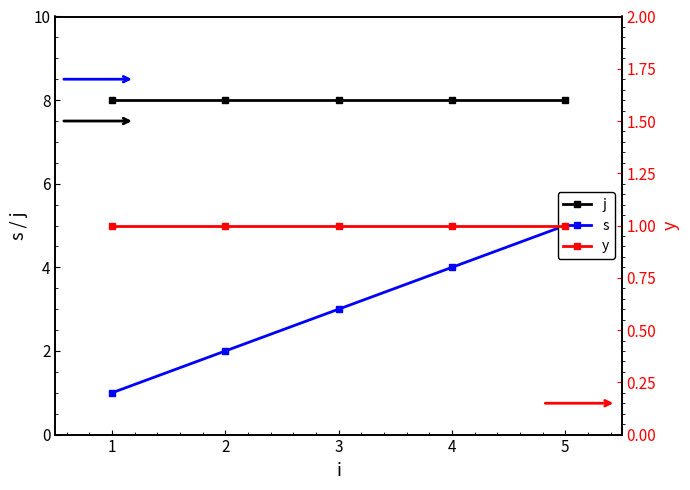

The value of j at 5 is 8. True or false?

True